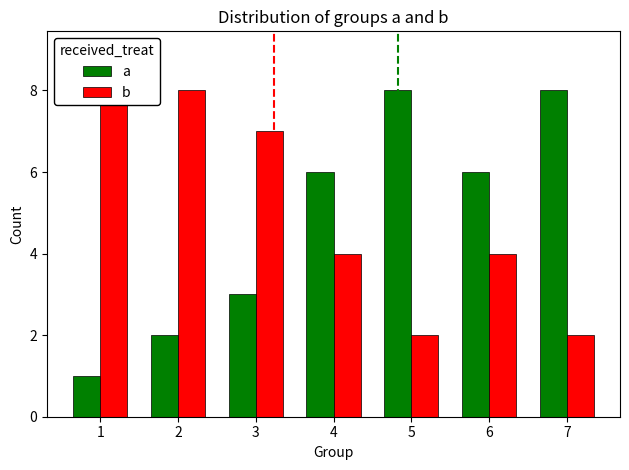

What is the lowest value of the b series?

2